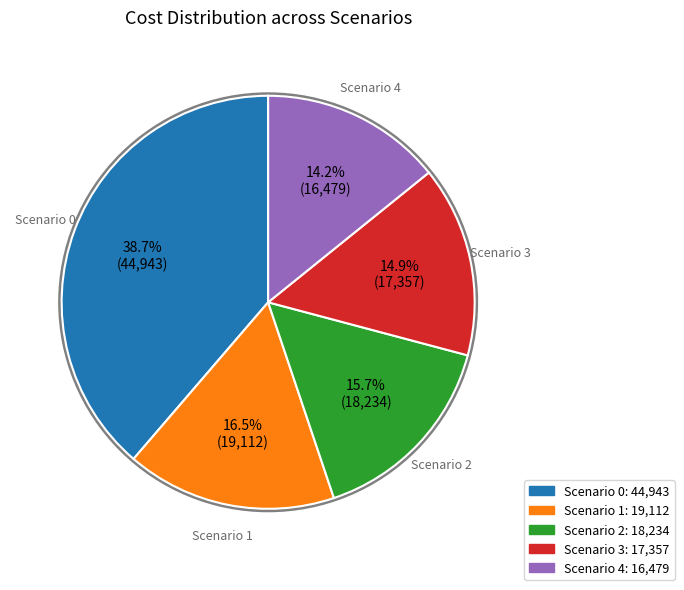

To the nearest percent, what is the average slice percentage?

20%